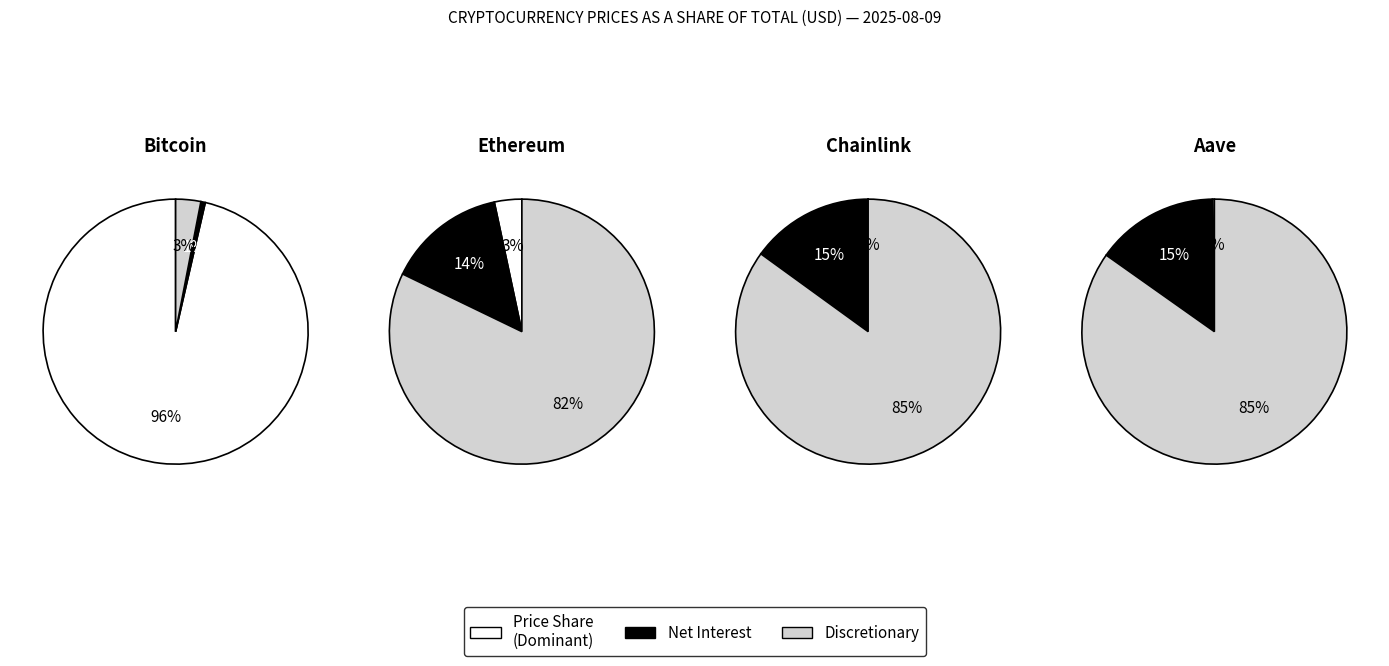

How much of the chart is everything except Bitcoin?

3.6%